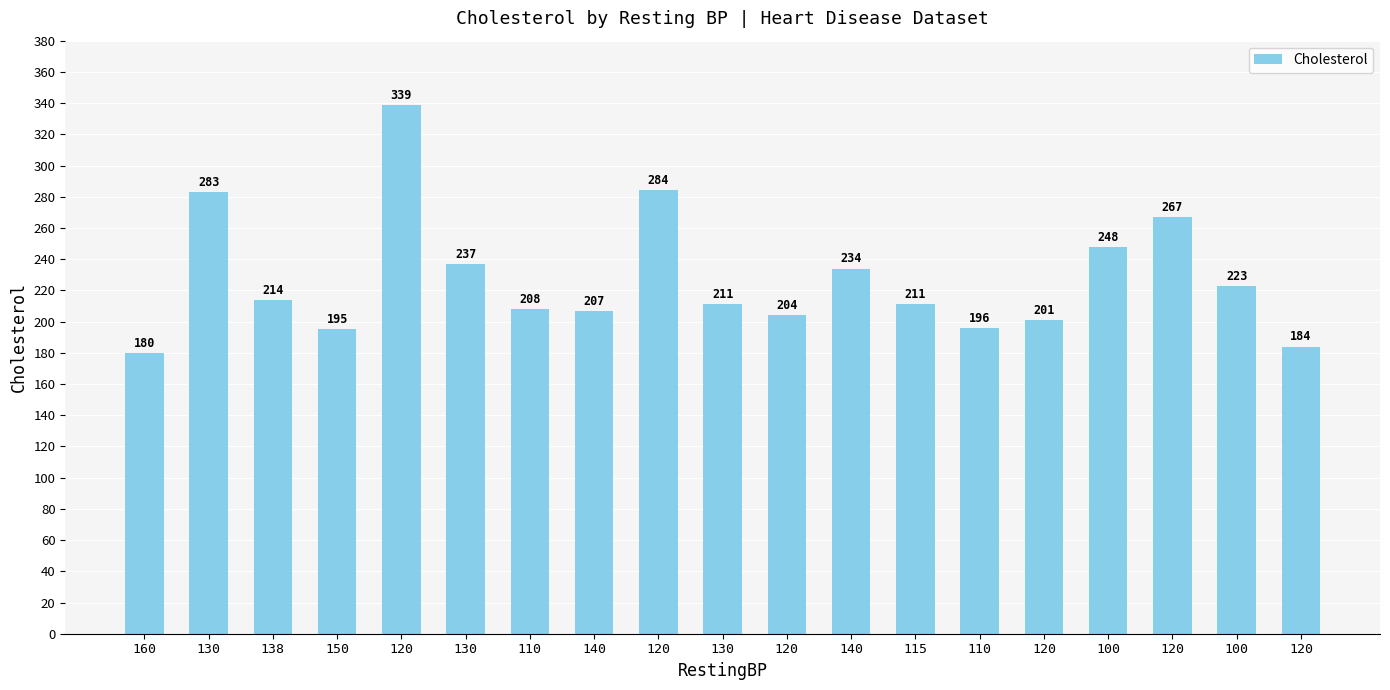

True or false: the data shows 195 at 150.

True